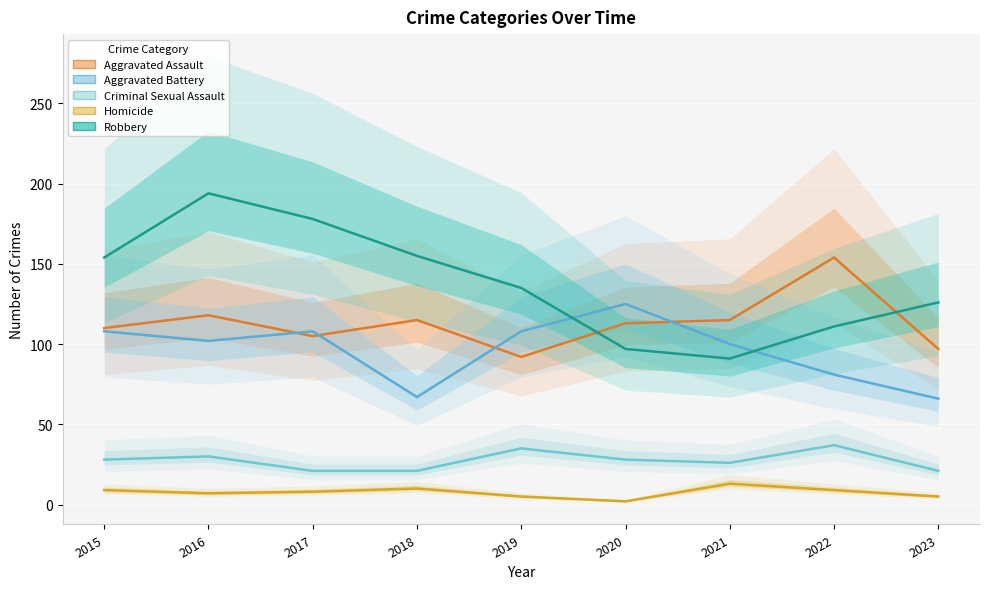

Between 2016 and 2018, which series saw the biggest shift?

Robbery